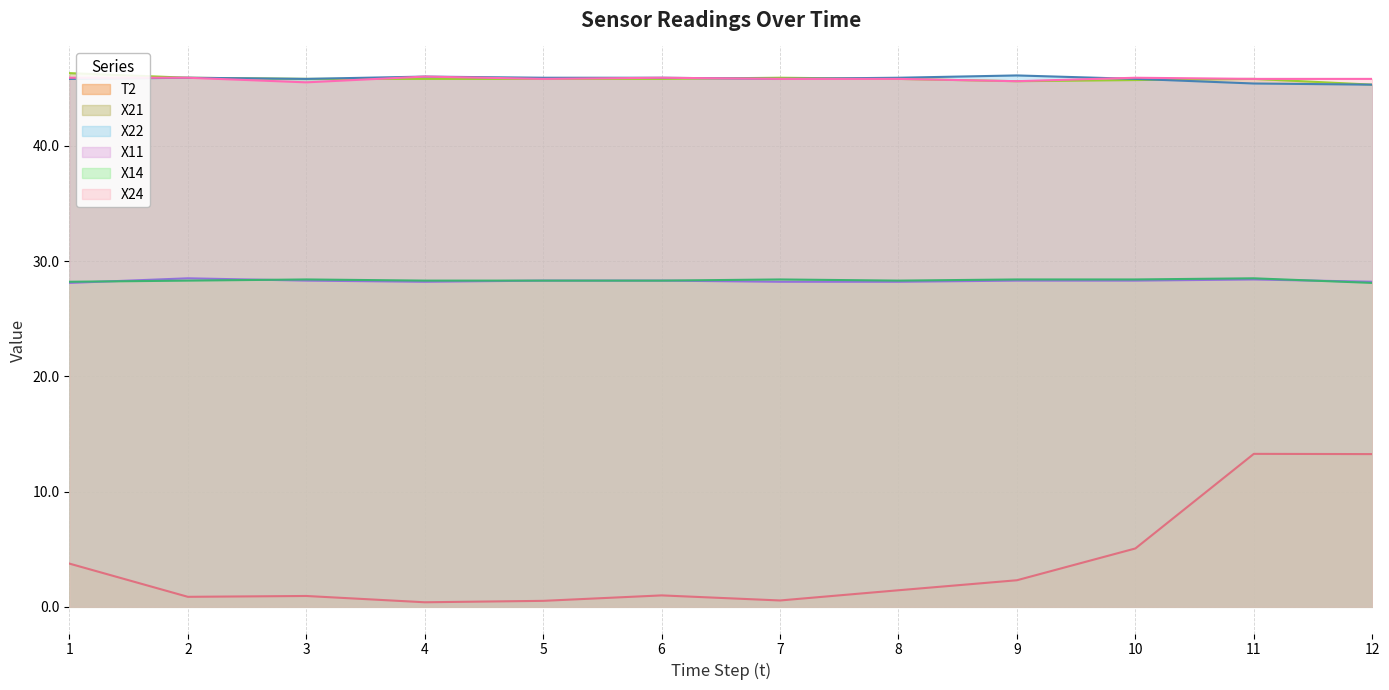

True or false: X22 and X11 intersect in this chart.

False